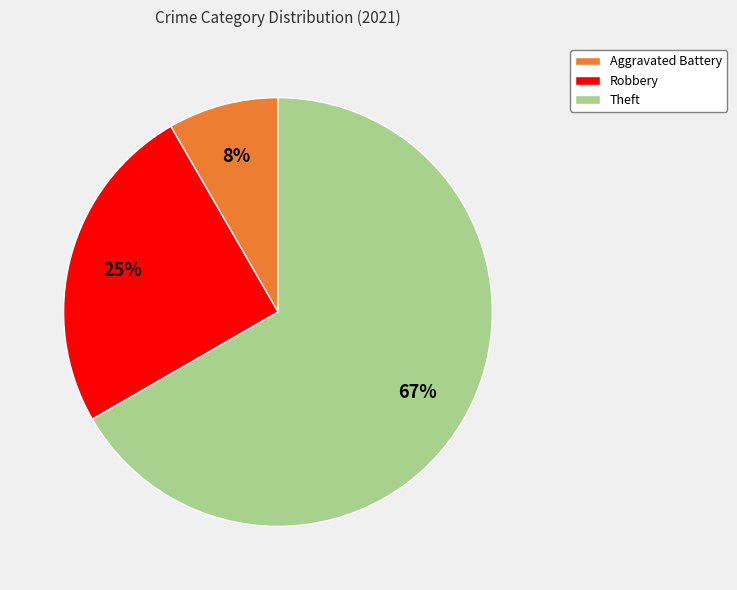

To the nearest percent, what is the combined percentage of Aggravated Battery and Theft?

75%